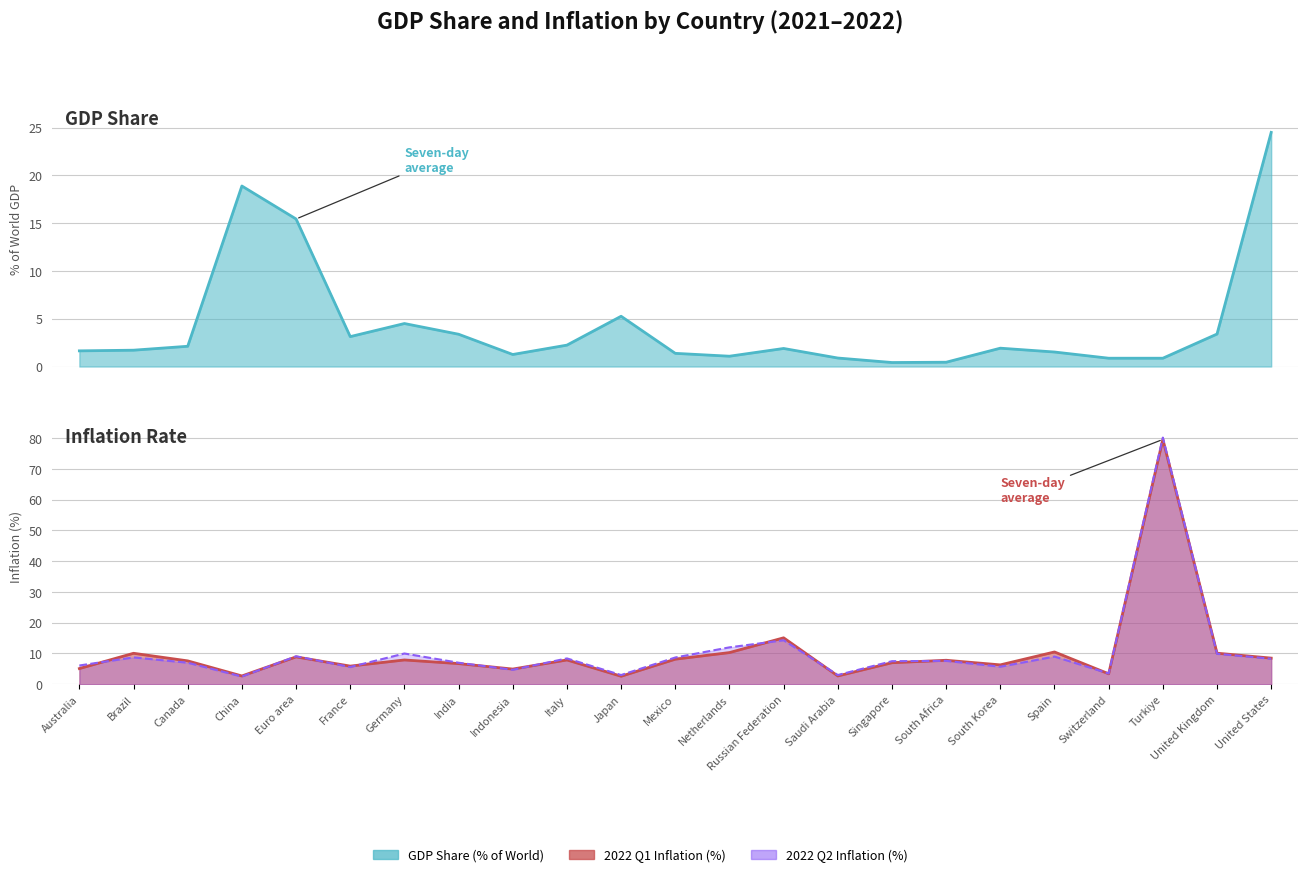

Where do 2022 Q2 and GDP Share first cross each other?

Canada and China